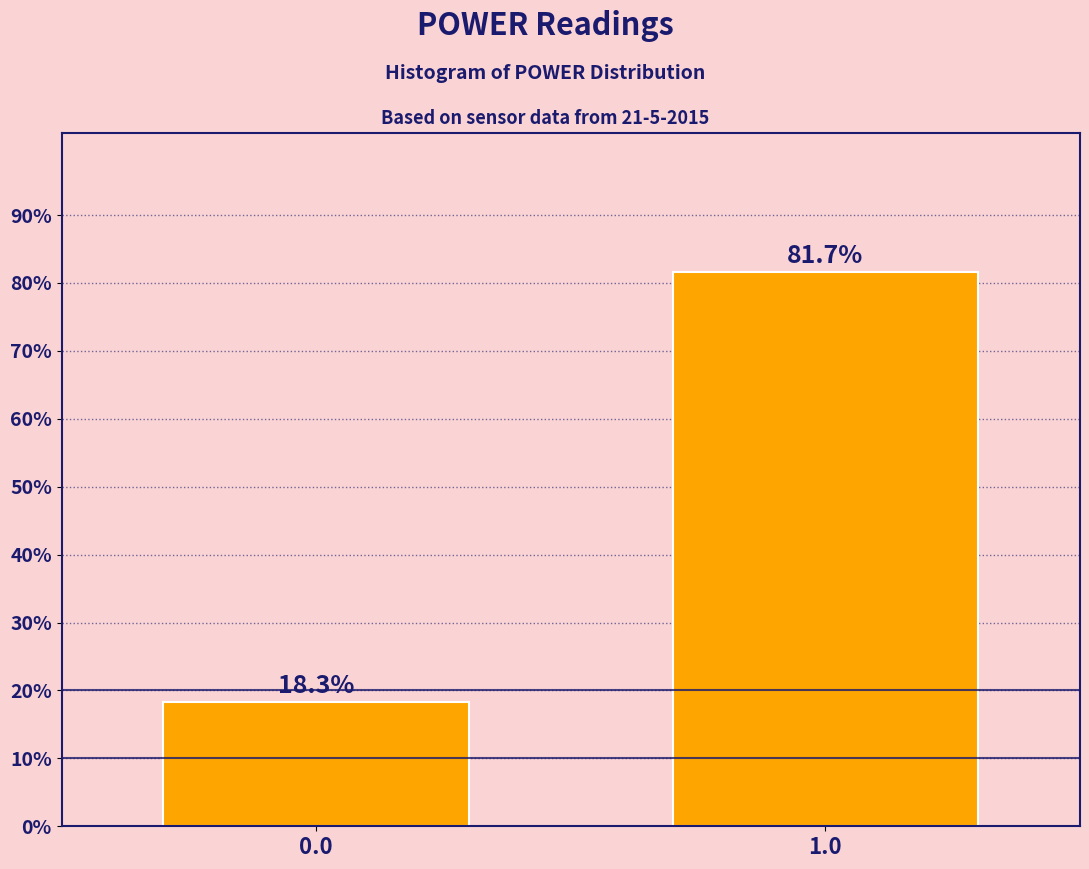

Reading right to left, transcribe all the data shown in this chart.

81.7	18.3